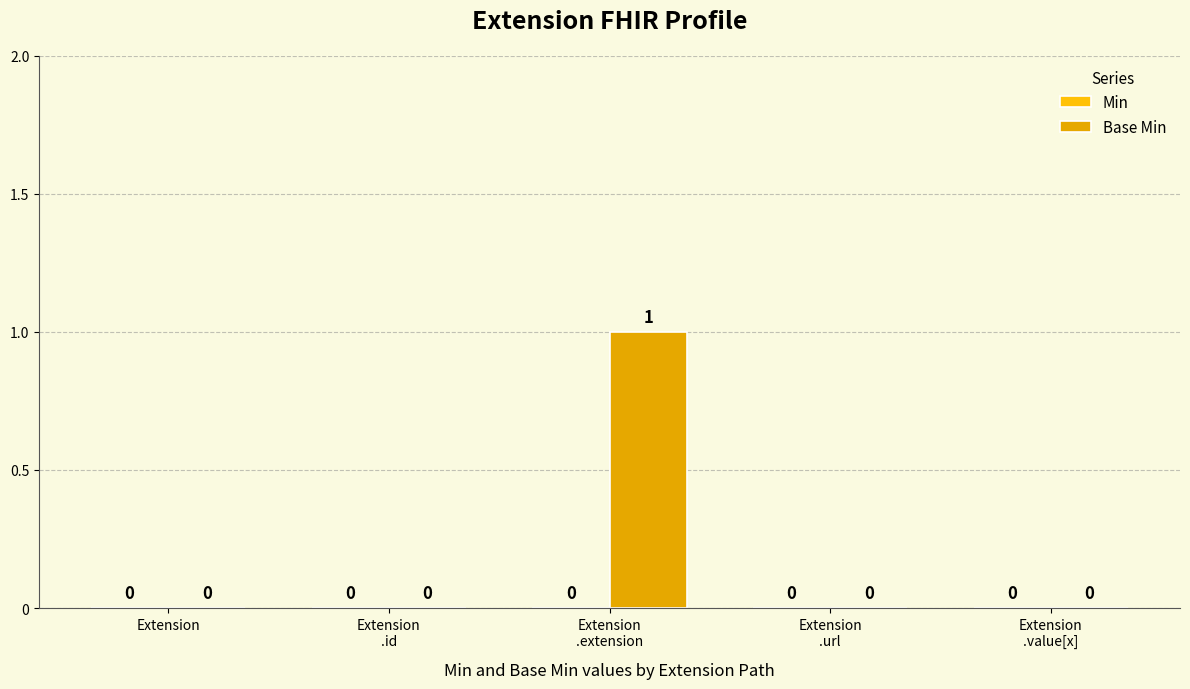

How many positive values are there?

1